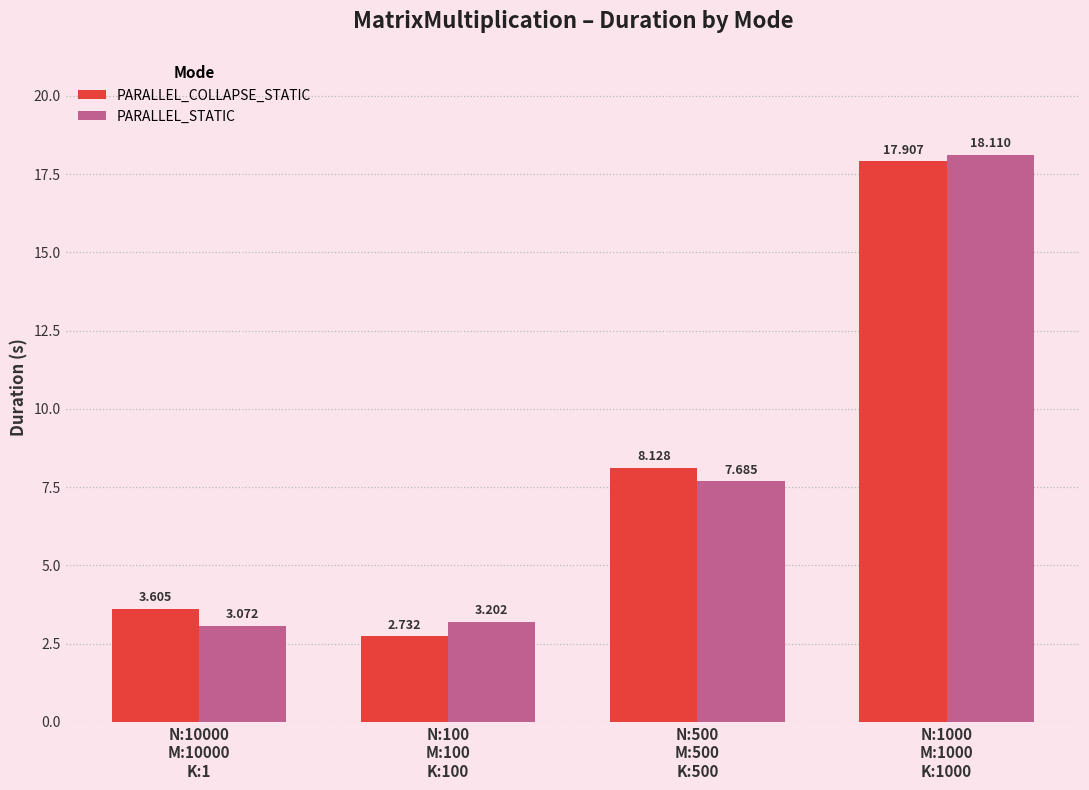

Which series has the largest total across all categories?

PARALLEL_COLLAPSE_STATIC